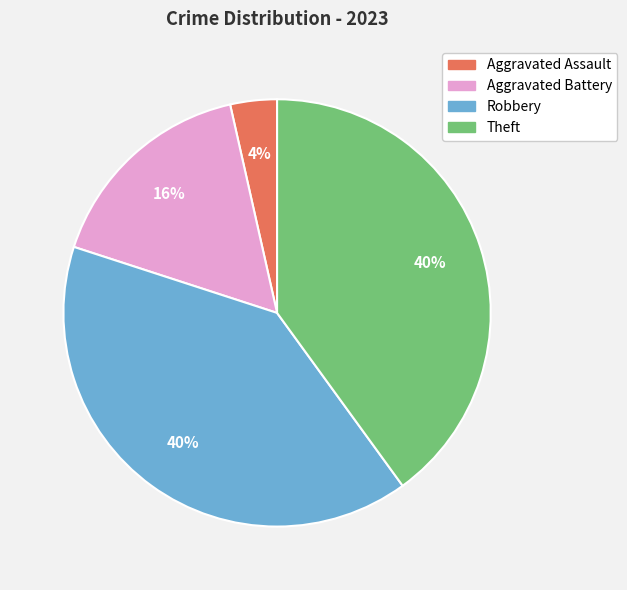

Is the sum of Aggravated Assault and Robbery greater than half?

No